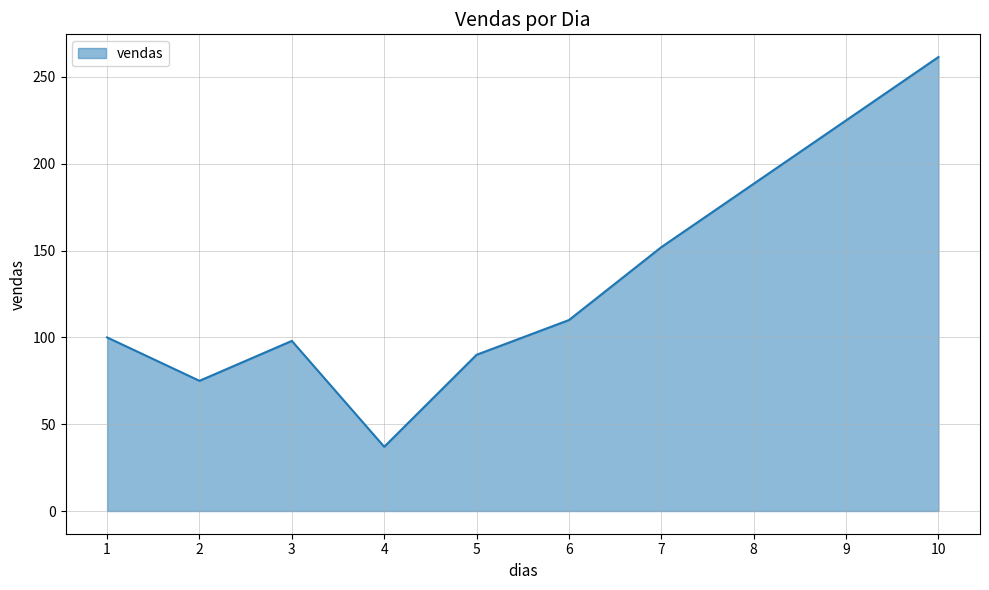

At which category does the chart reach its peak across all series?

10